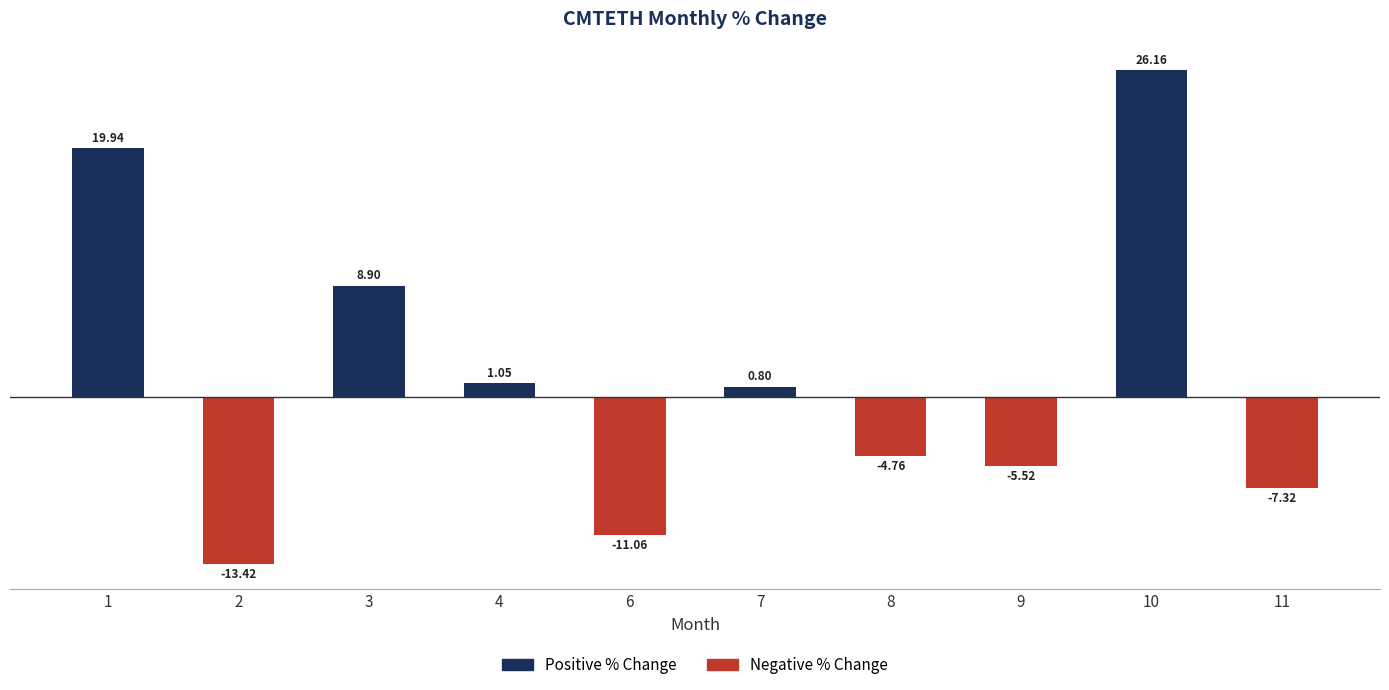

At which category does the chart reach its minimum across all series?

2